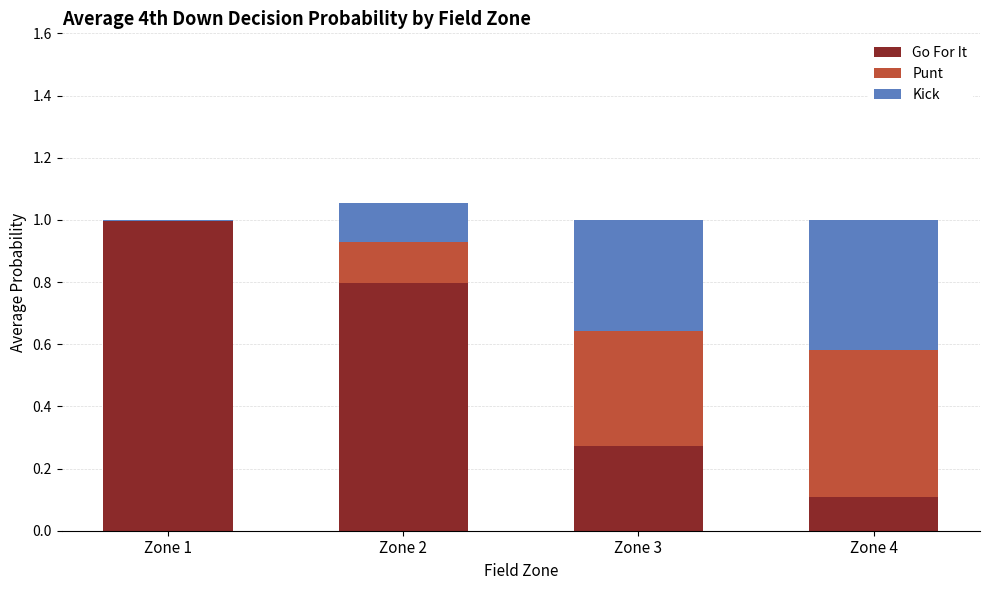

What is the approximate value of Go For It at Zone 2?

0.8